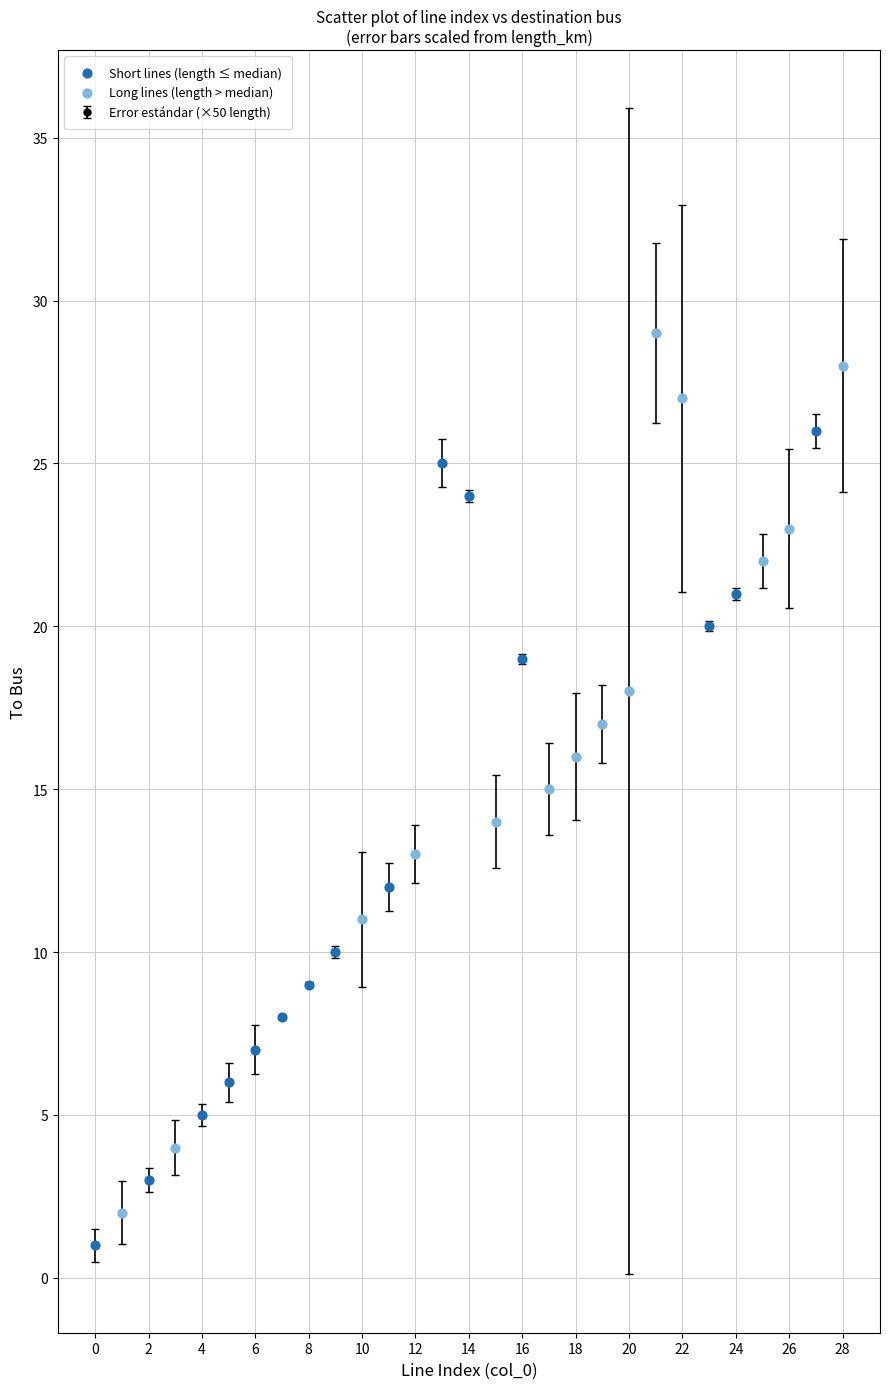

What is the average value?

15